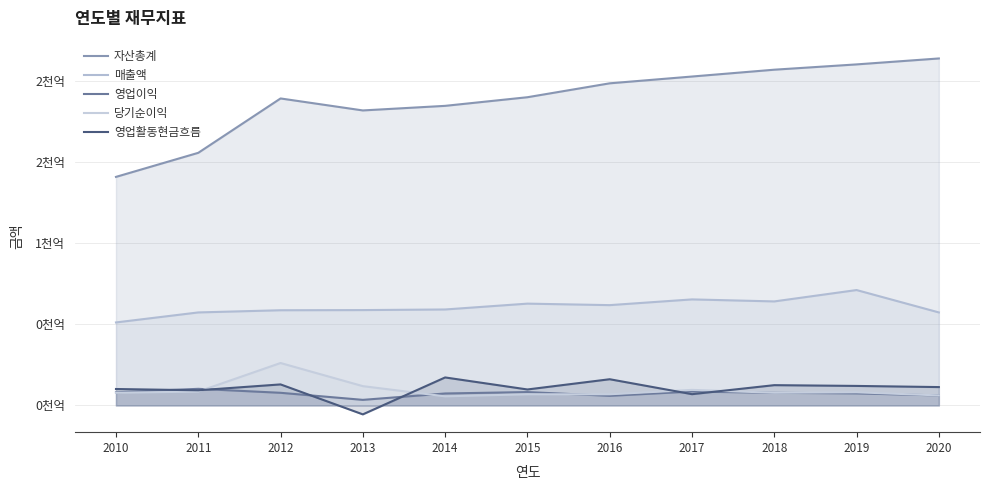

Rank the categories by 자산총계 value from lowest to highest.

2010, 2011, 2013, 2014, 2012, 2015, 2016, 2017, 2018, 2019, 2020